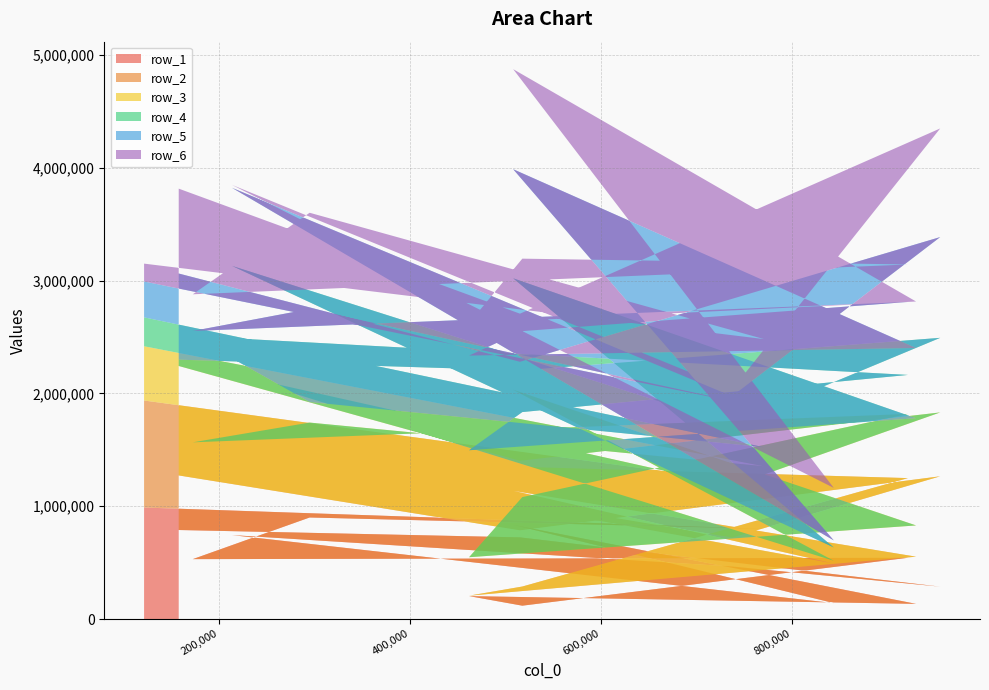

Reading right to left, what are all the values shown in this chart?

row_1: 14=988285	13=799480	12=900007	11=530927	10=542913	9=118356	8=203185	7=134491	6=835025	5=141267	4=744040	3=465594	2=287009	1=723768	0=789116
row_2: 14=948579	13=389671	12=343389	11=903180	10=706061	9=169673	8=3858	7=418199	6=301659	5=350863	4=720118	3=257016	2=978101	1=62743	0=483743
row_3: 14=480922	13=164885	12=497927	11=132044	10=568887	9=792780	8=340857	7=276946	6=895757	5=24506	4=705774	3=457759	2=566145	1=616144	0=970155
row_4: 14=256060	13=168760	12=182046	11=941439	10=345745	9=753622	8=948191	7=950206	6=987604	5=117845	4=959968	3=544082	2=661104	1=800853	0=55852
row_5: 14=317885	13=349783	12=824398	11=45478	10=646805	9=717311	8=838973	7=622339	6=966663	5=62441	4=691970	3=250315	2=892976	1=76735	0=763441
row_6: 14=158302	13=608593	12=853180	11=325196	10=332139	9=642387	8=287434	7=412149	6=886953	5=465335	4=25821	3=58840	2=962906	1=426260	0=752347